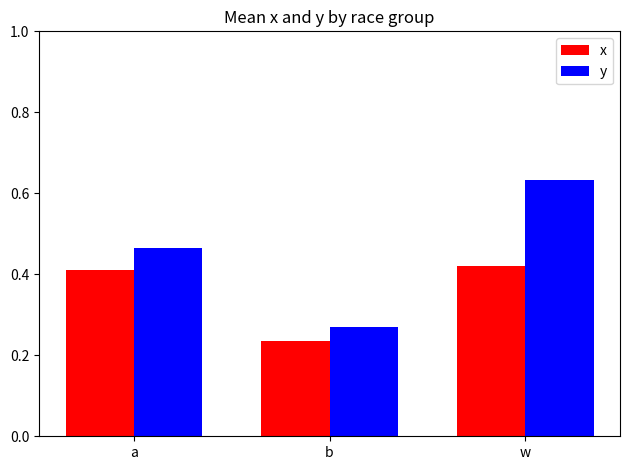

What are all the series names shown in the legend?

x, y